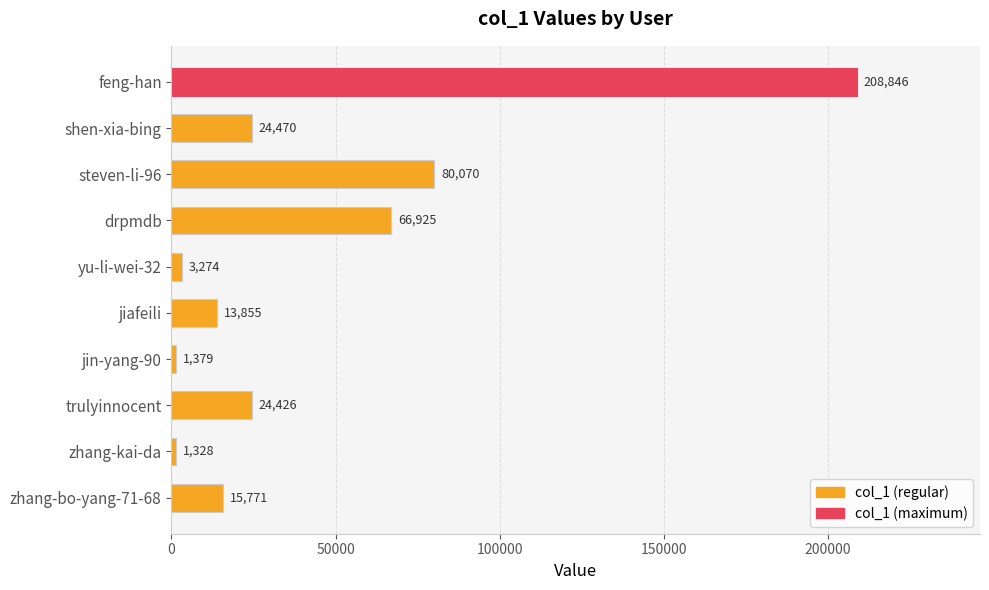

True or false: the data shows 1379 at jin-yang-90.

True